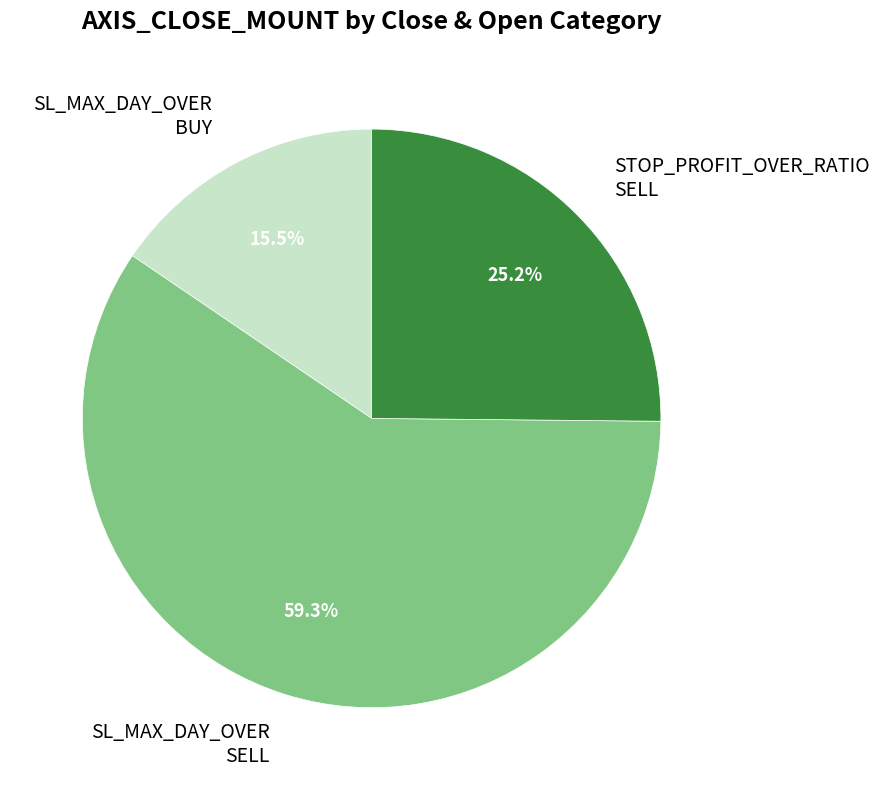

Count the number of slices in the pie.

3